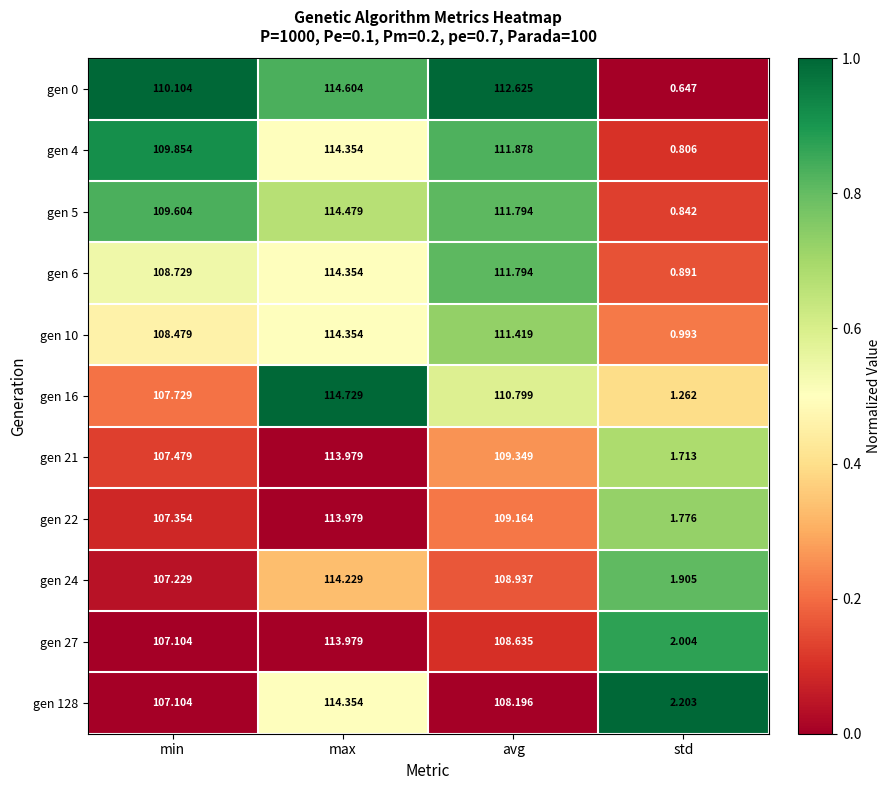

At which category does the chart reach its minimum across all series?

std